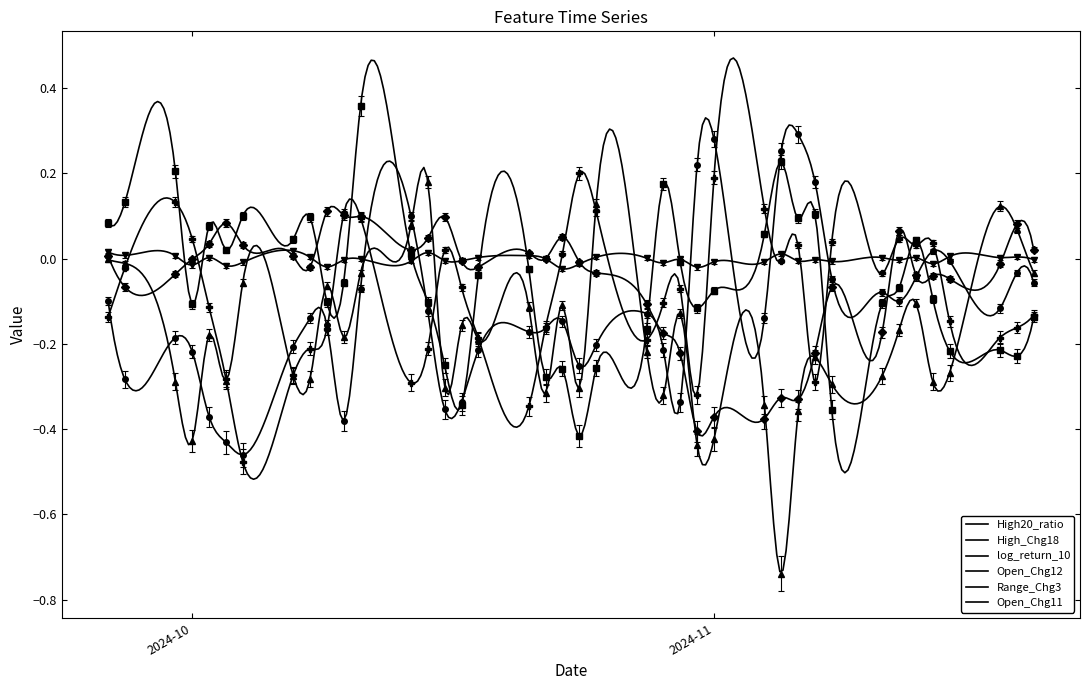

What is the approximate value of High_Chg18 at 2024-11-08?

-0.4